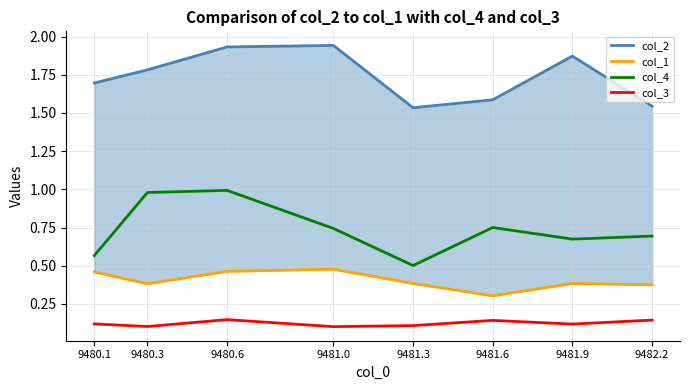

True or false: col_2 and col_1 cross at least once.

False